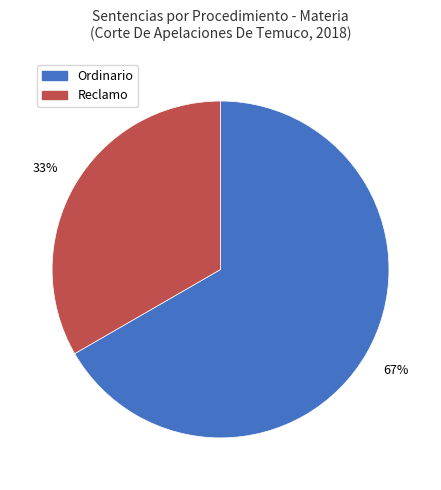

How many segments does this pie chart have?

2